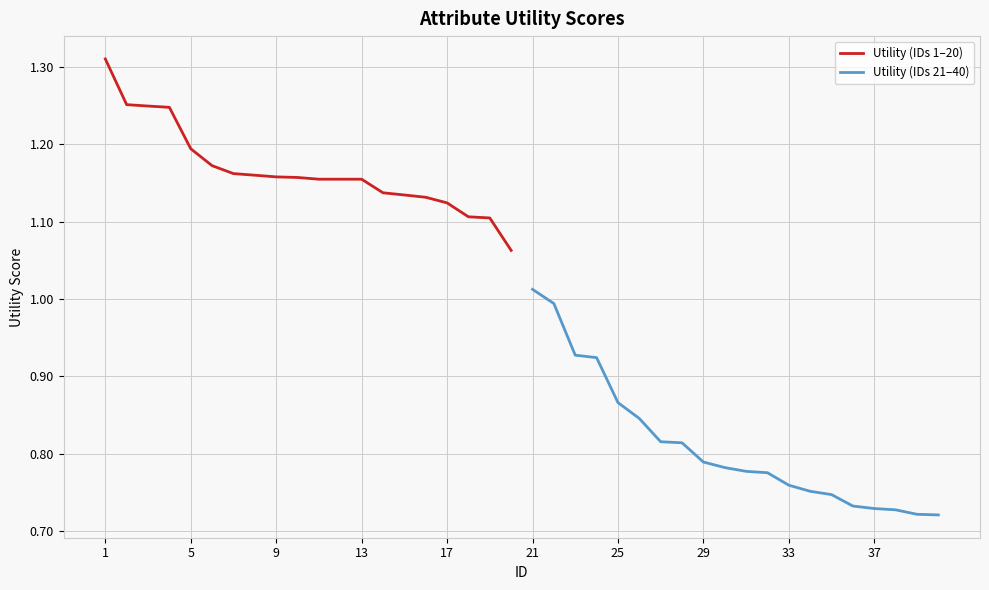

How many lines are shown in the chart?

2